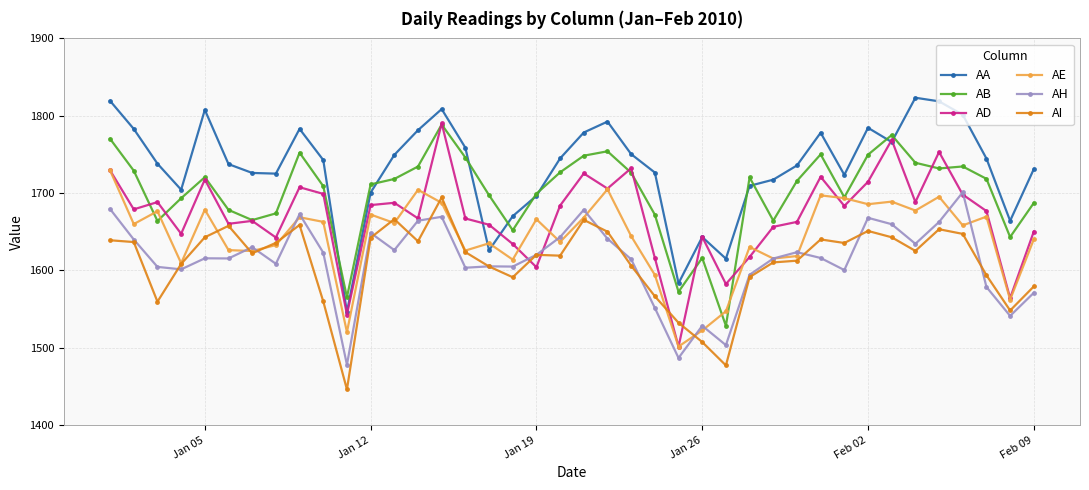

How many lines are shown in the chart?

6